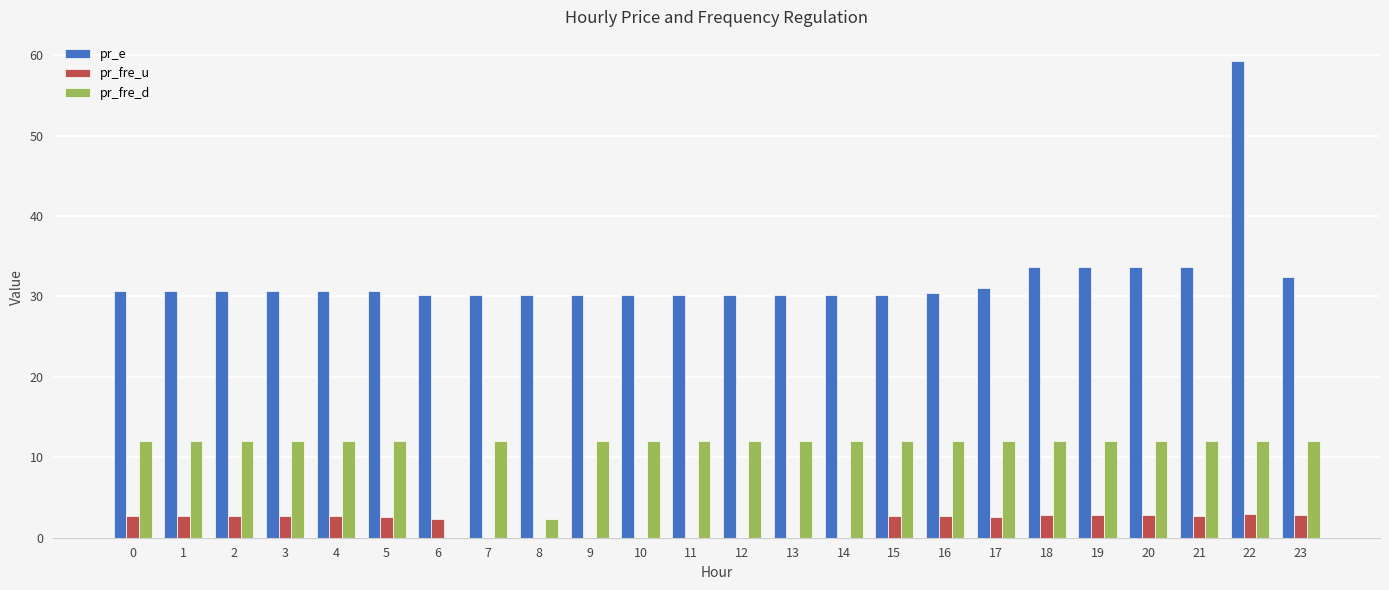

At which category is the sum across all series the highest?

22